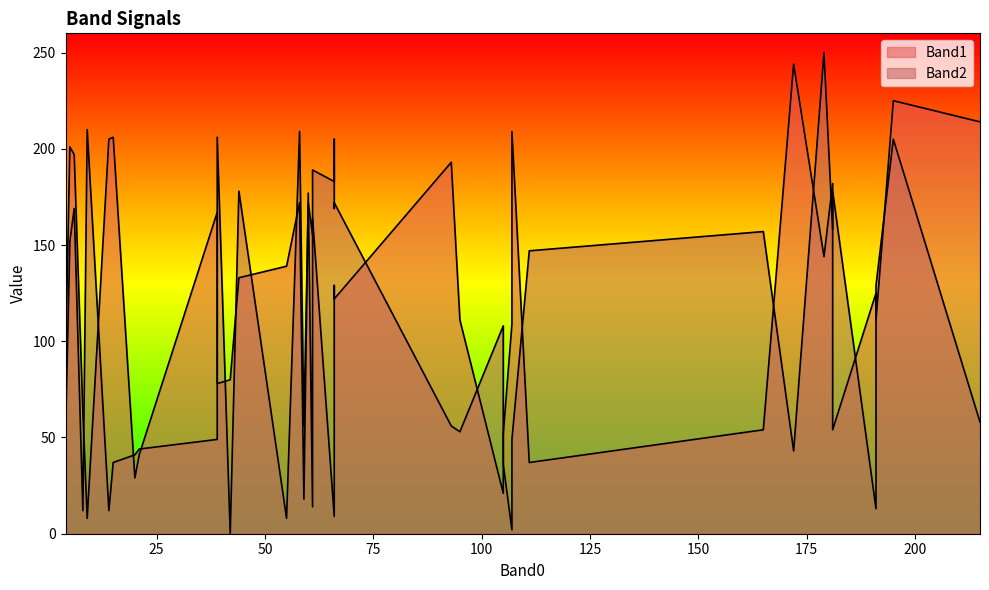

Rank the categories by Band1 value from lowest to highest.

11, 36, 32, 34, 27, 26, 23, 17, 22, 13, 15, 28, 18, 25, 4, 5, 3, 37, 0, 24, 10, 7, 2, 30, 6, 1, 29, 16, 12, 20, 14, 19, 21, 9, 8, 35, 33, 39, 38, 31